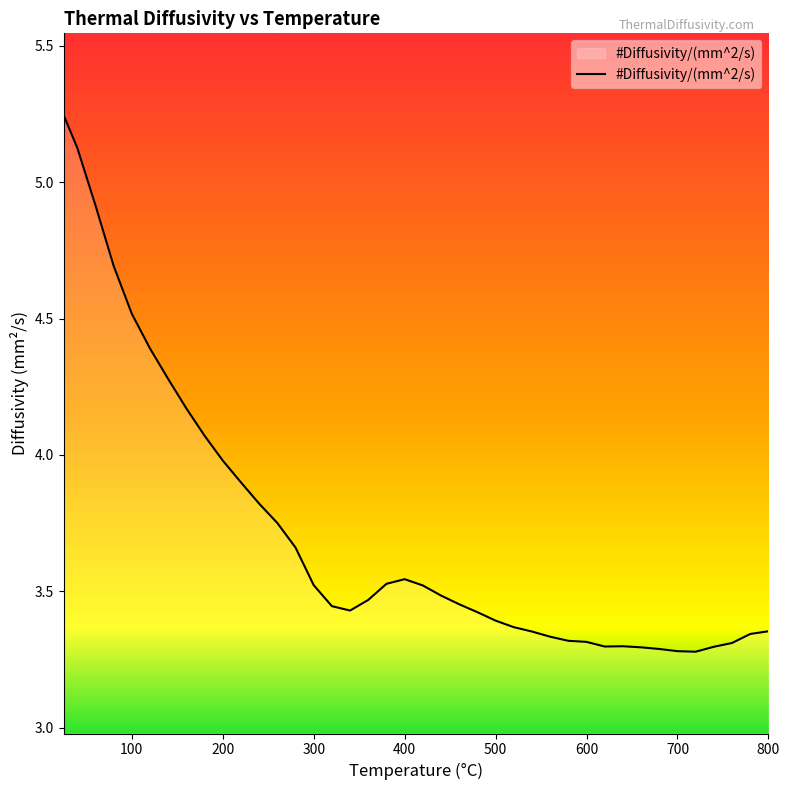

What is the difference between the maximum and minimum values?

2.0